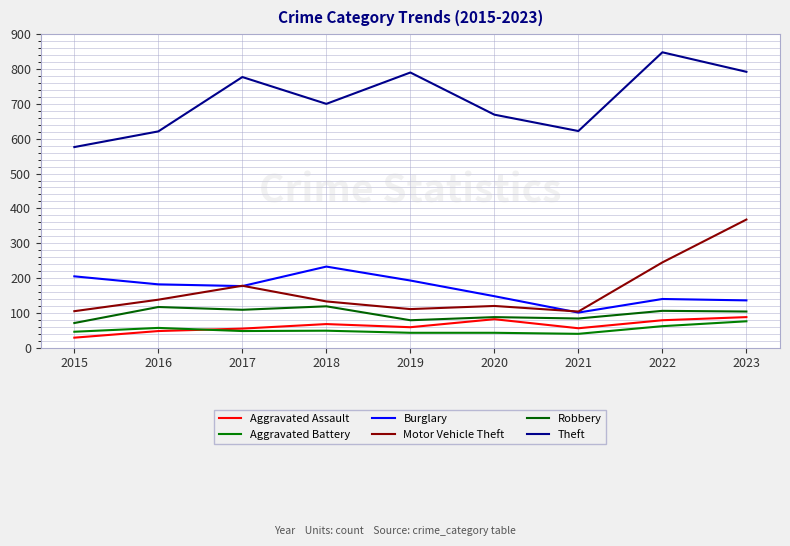

Which series has the largest total across all categories?

Theft